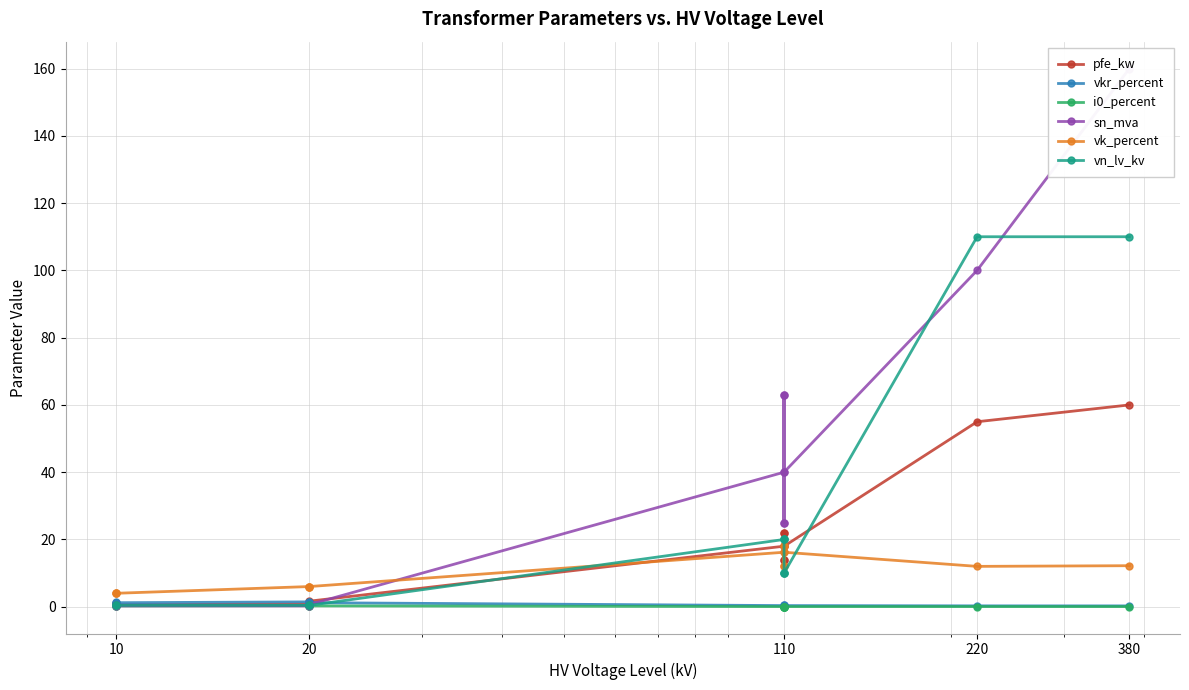

Which series has the largest total across all categories?

sn_mva